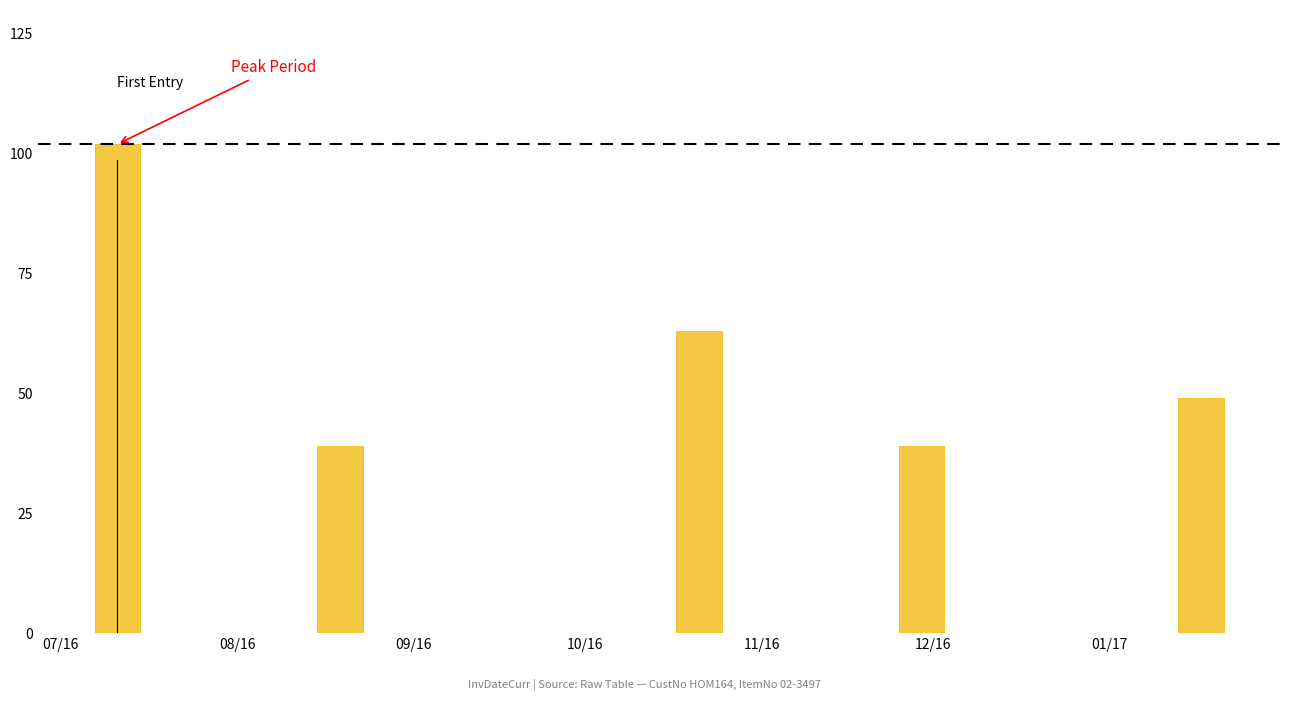

What is the greatest value displayed?

102